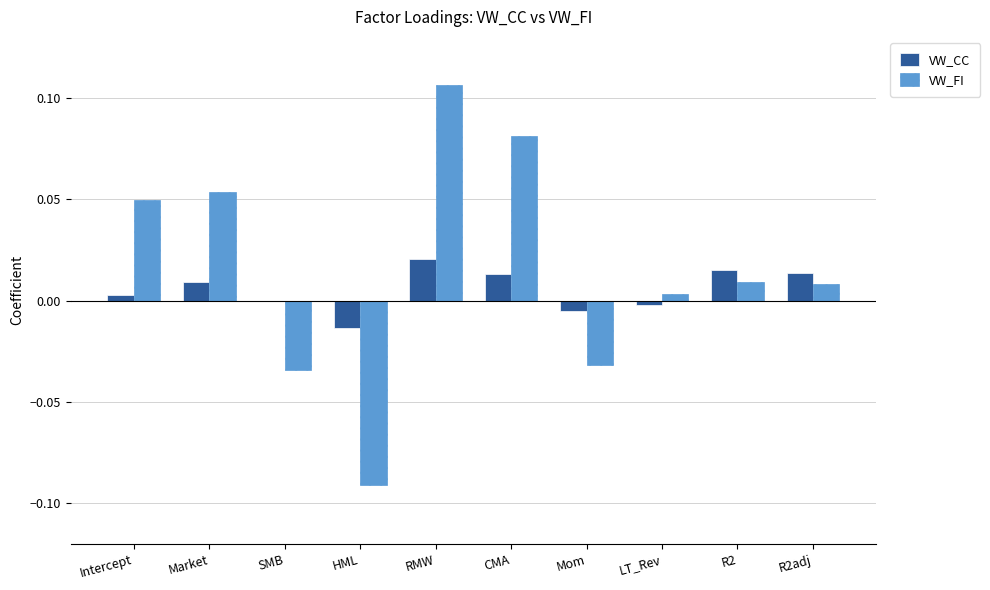

Does the chart contain stacked bars?

No